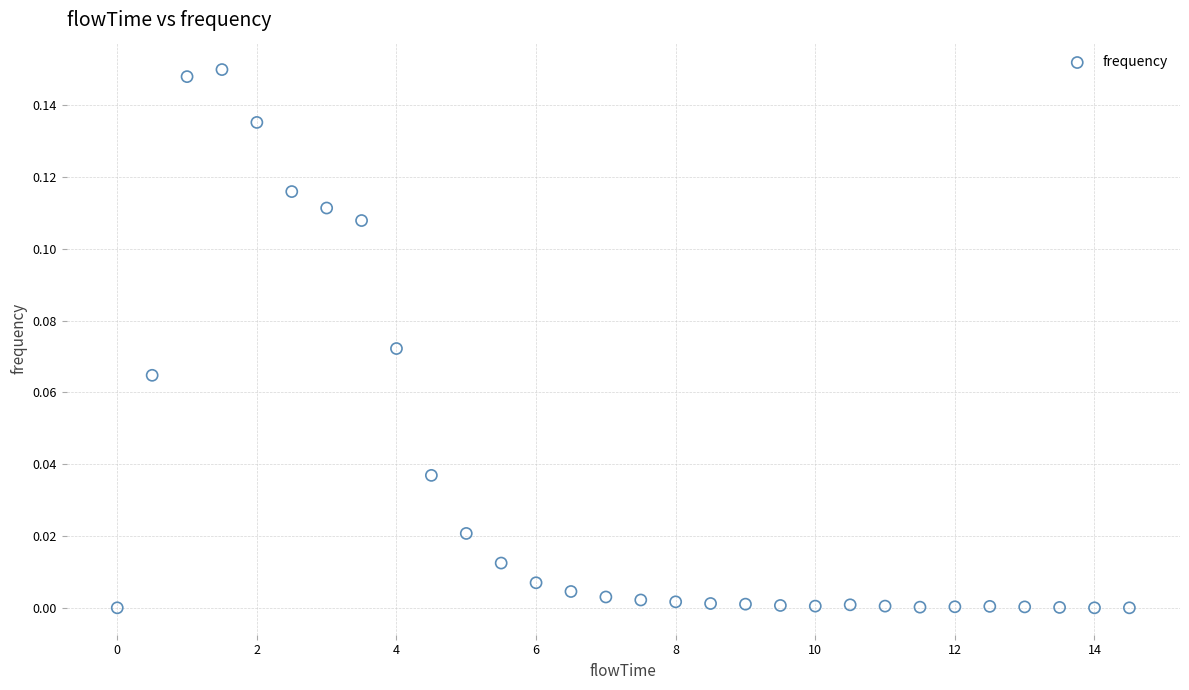

What is the range of X values (max minus min)?

14.5